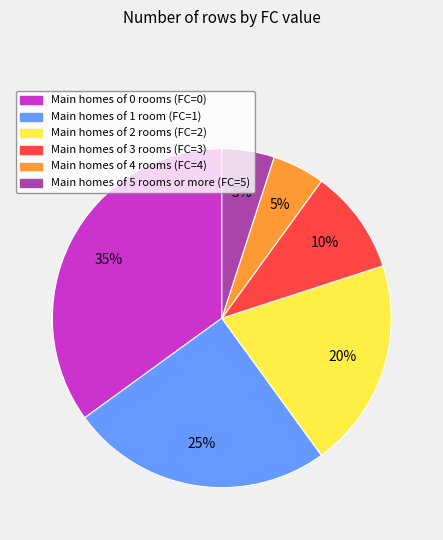

To the nearest percent, what is the average slice percentage?

17%